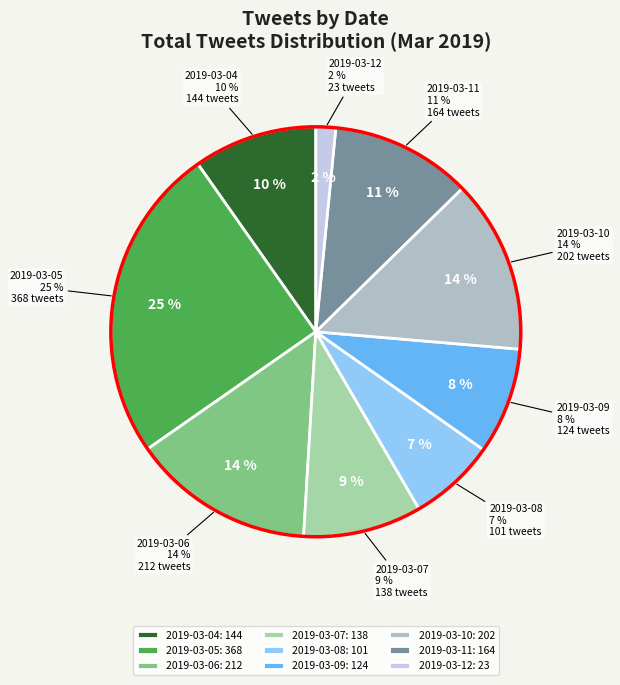

To the nearest percent, what is the difference between the largest and smallest slice percentages?

23%